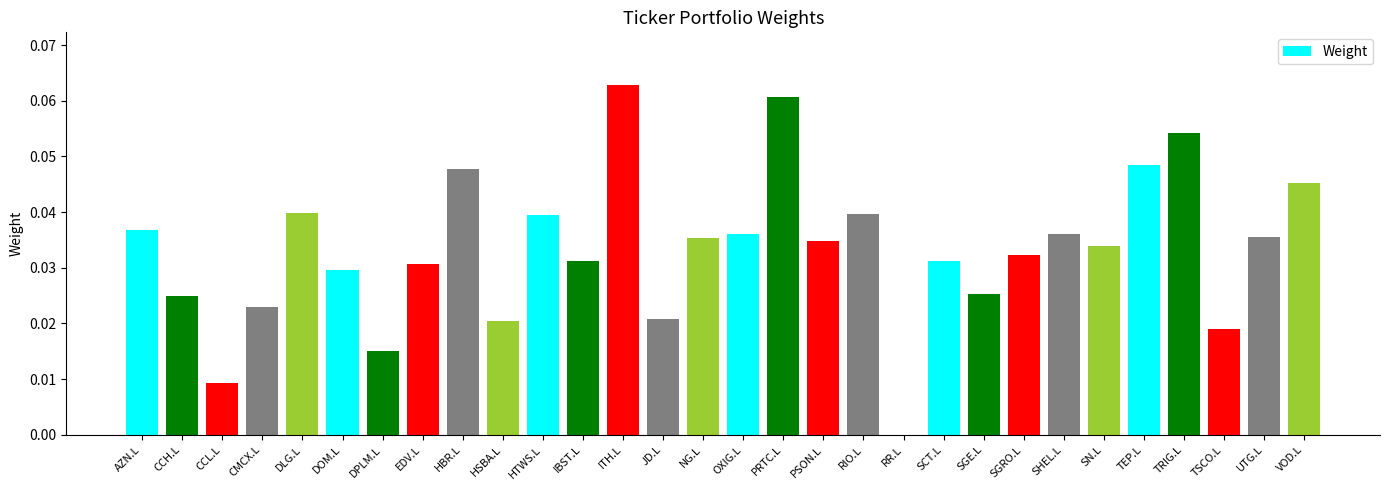

The value at CCL.L is 0.0. True or false?

True